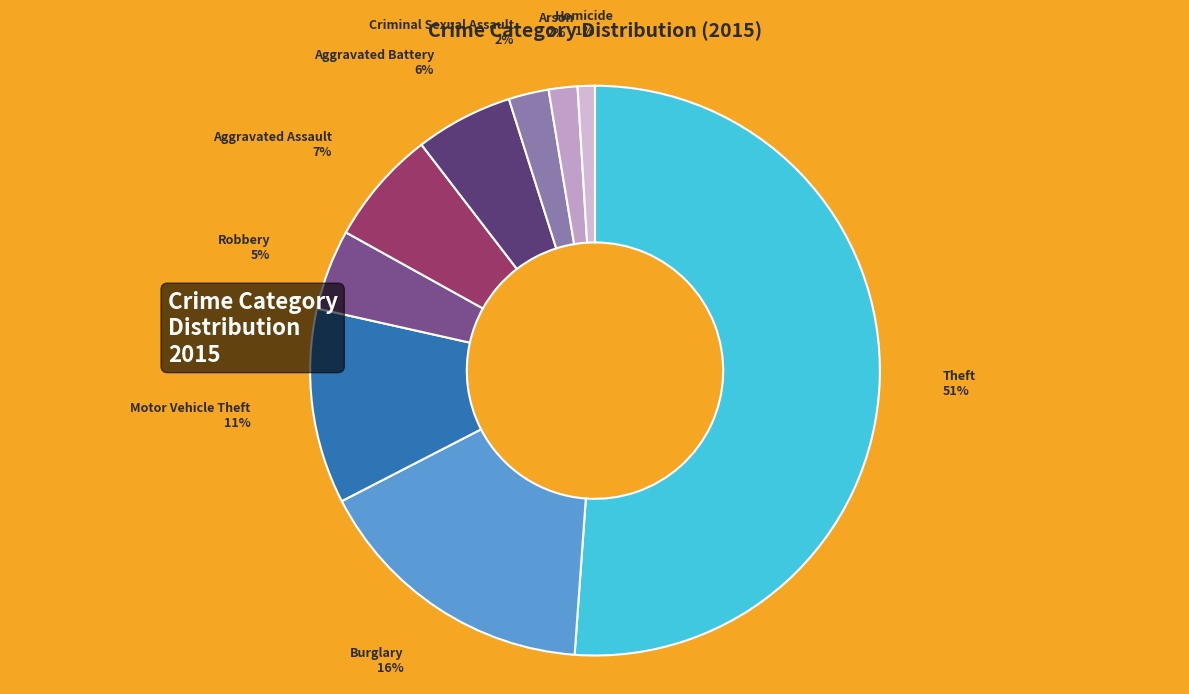

Between Burglary and Arson, which is larger?

Burglary